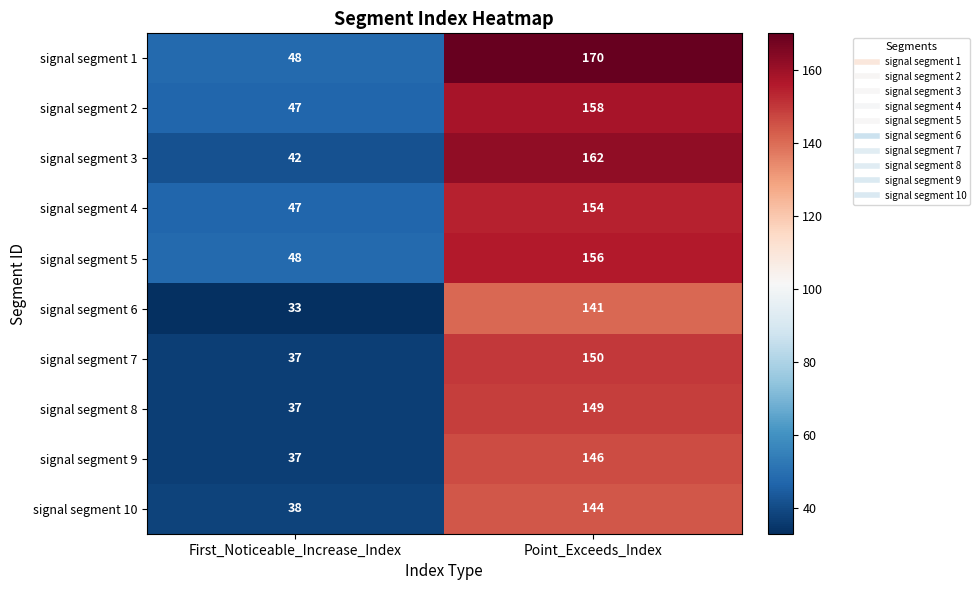

Between First_Noticeable_Increase_Index and Point_Exceeds_Index, which series saw the biggest shift?

signal segment 1